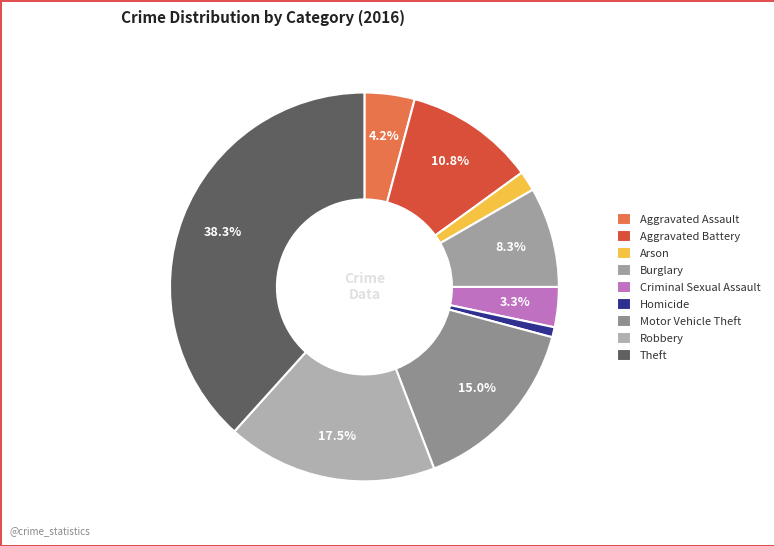

Which slice is the smallest?

Homicide